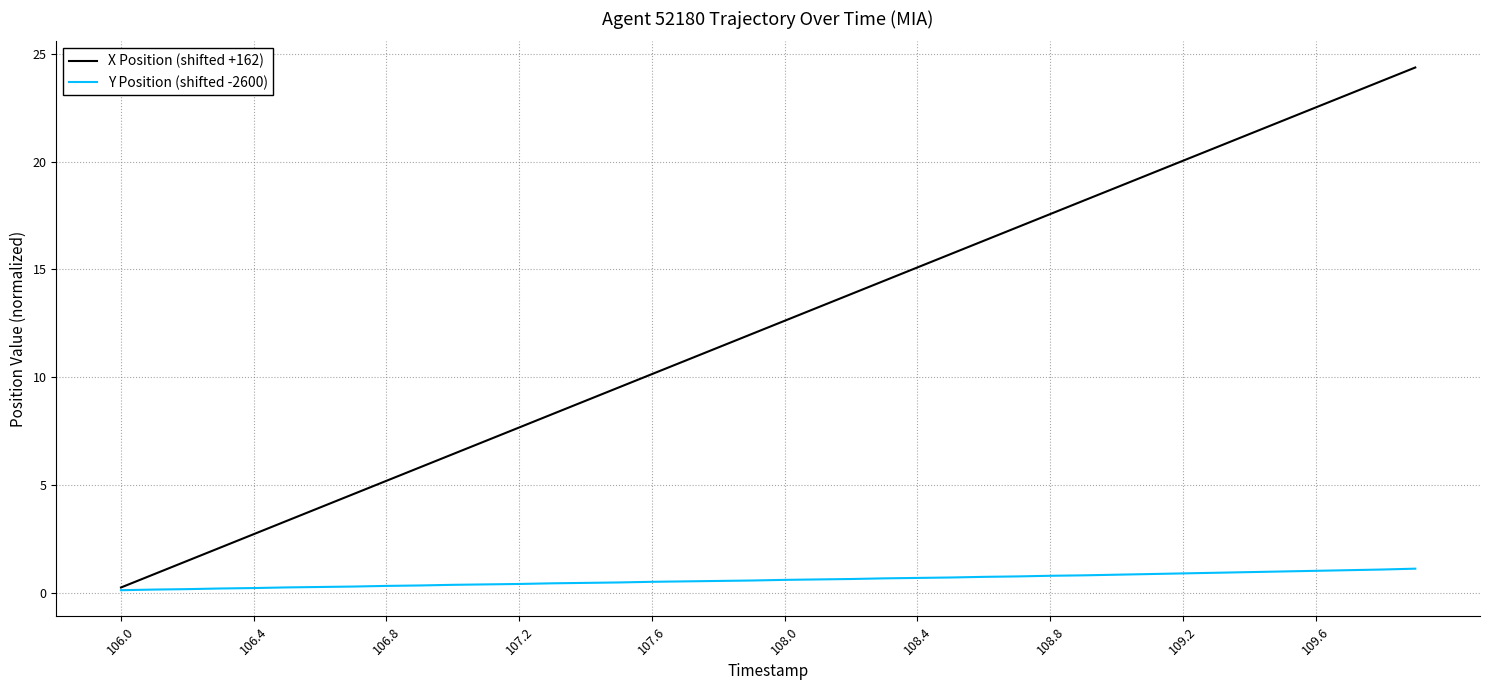

What is the greatest value displayed?

24.4